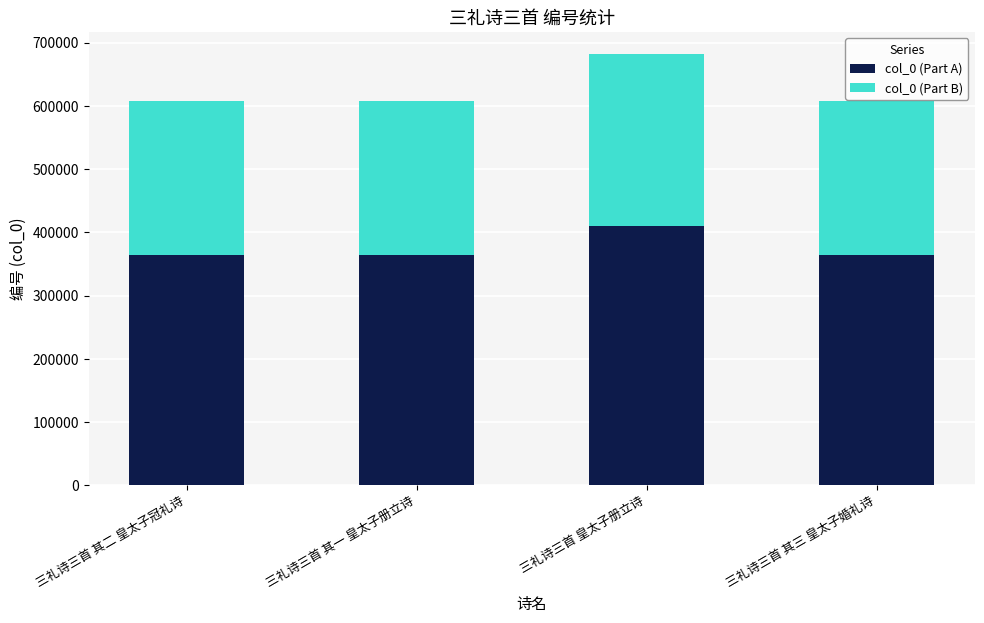

The value of col_0 (Part A) at 三礼诗三首 其一 皇太子册立诗 is 621914.8. True or false?

False